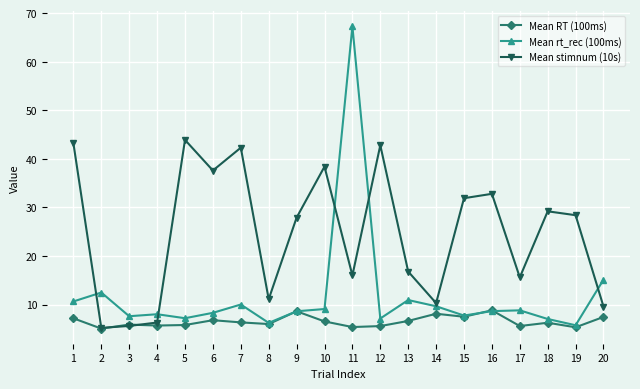

The Mean RT (100ms) series shows 13.8 at 9. True or false?

False